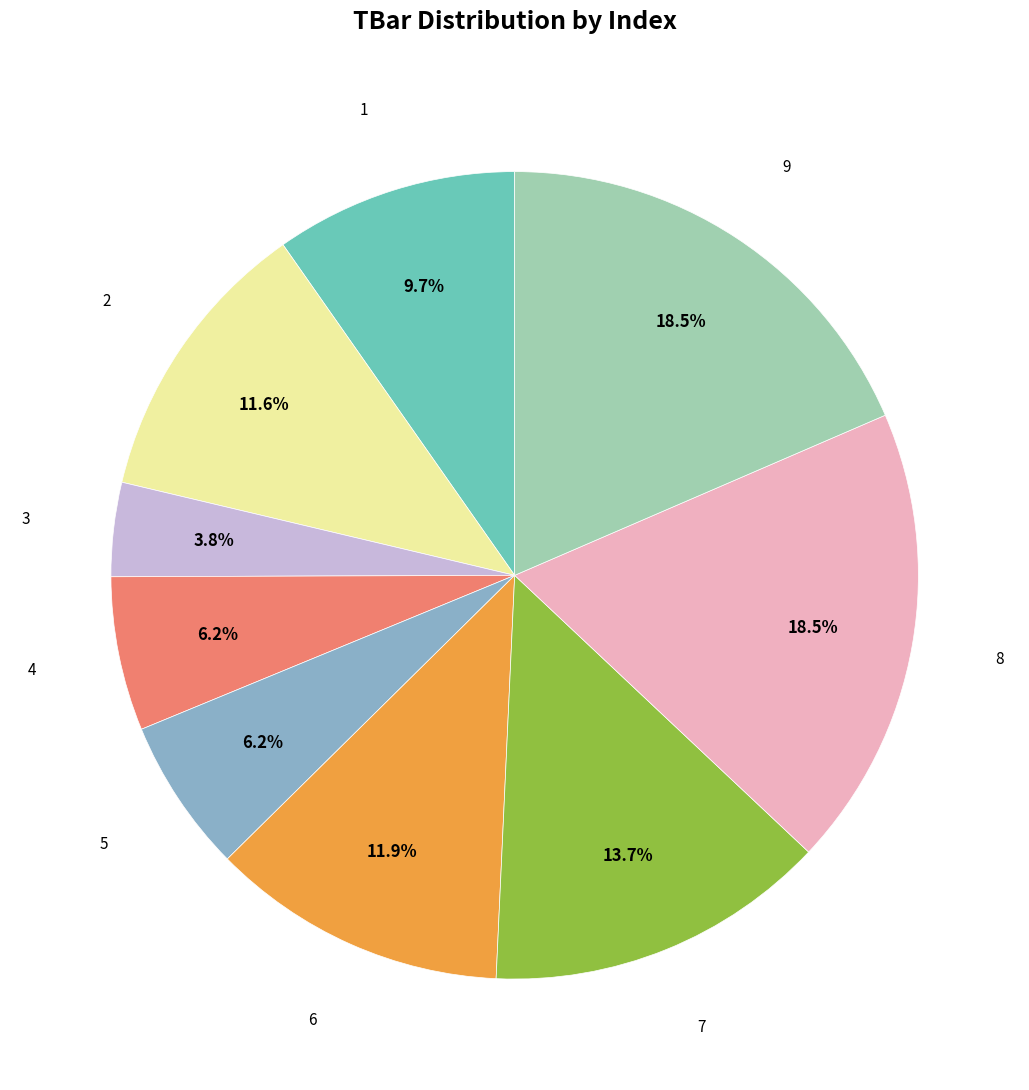

Is there any slice that represents more than half of the pie?

No